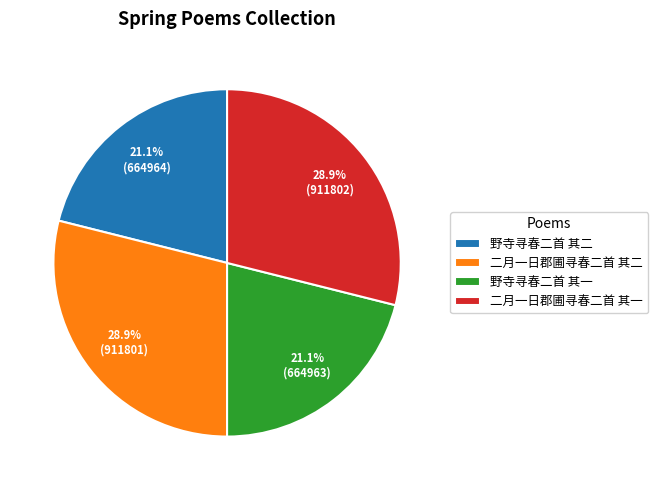

To the nearest percent, what portion does 二月一日郡圃寻春二首 其一 represent?

29%